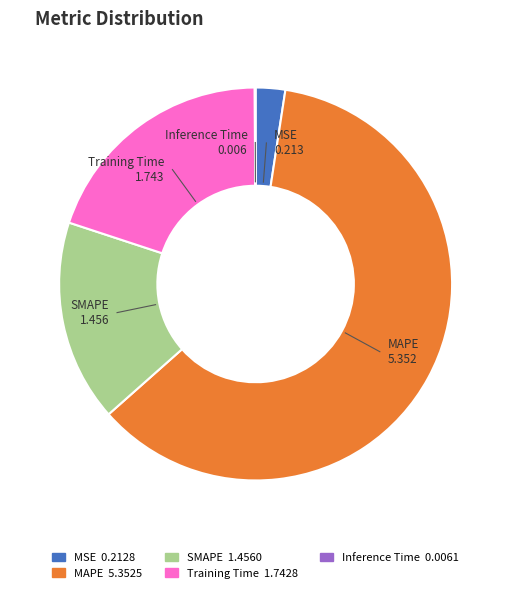

Does MSE account for over 50% of the chart?

No